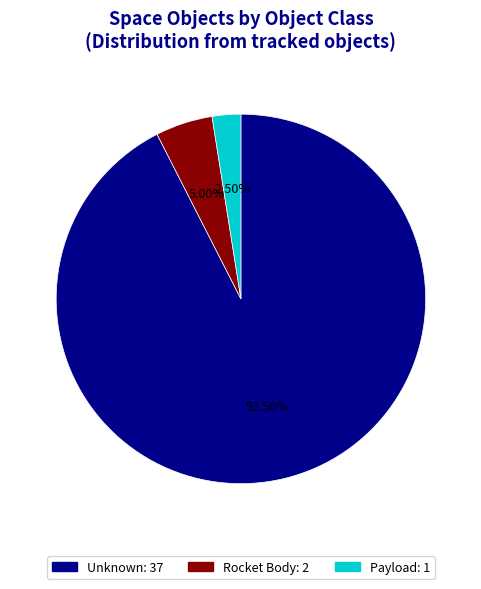

Which category accounts for the majority?

Unknown